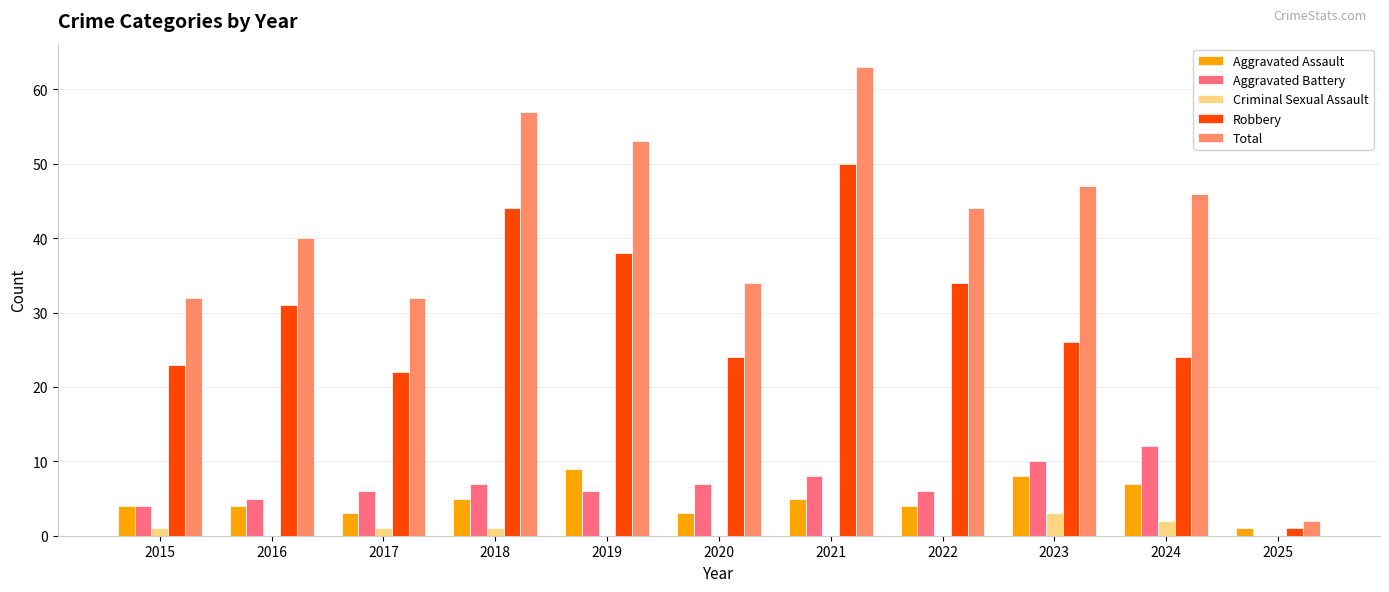

At which label does Total first exceed 44?

2018